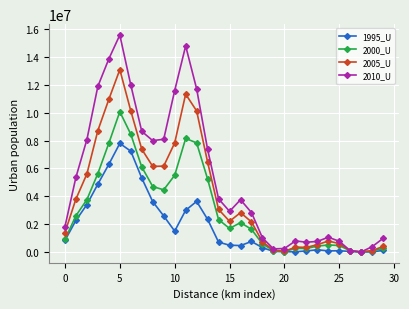

In 2000_U, how many points are higher than both neighbors (excluding endpoints)?

5